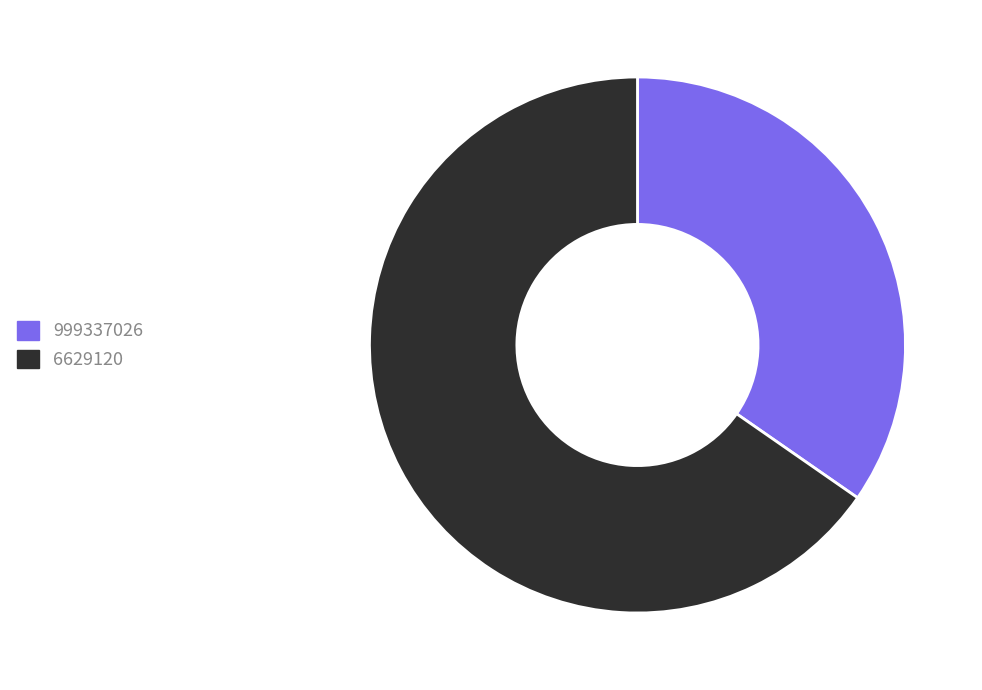

Which category has the biggest portion of the pie?

6629120